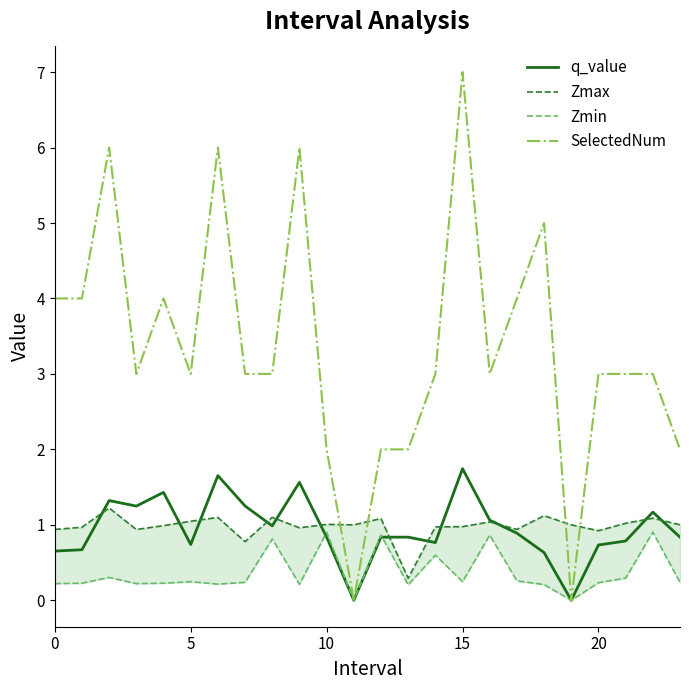

After their last crossing, which series has the higher values: SelectedNum or Zmax?

SelectedNum